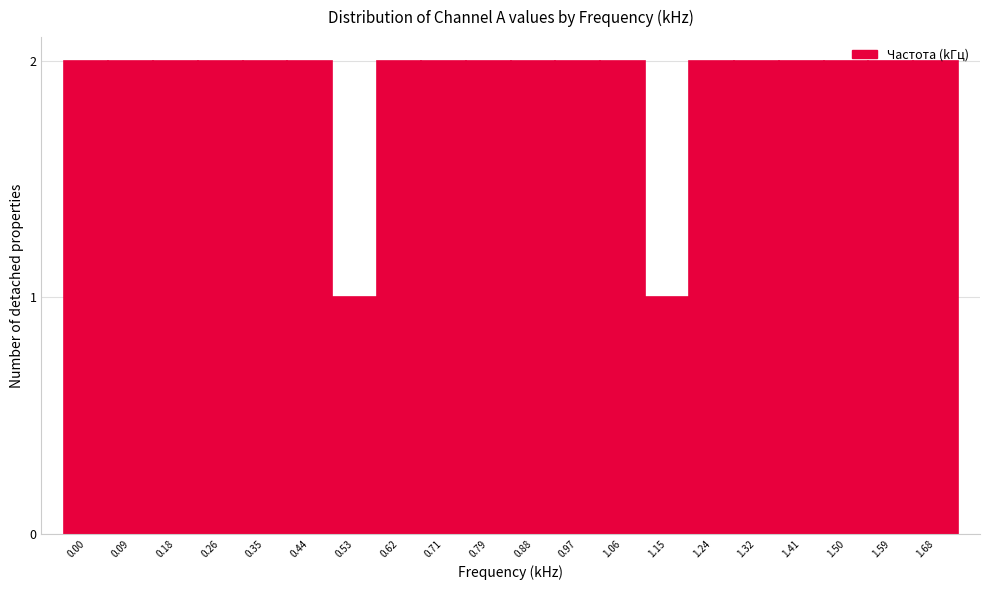

True or false: the data shows 1 at 0.53.

True